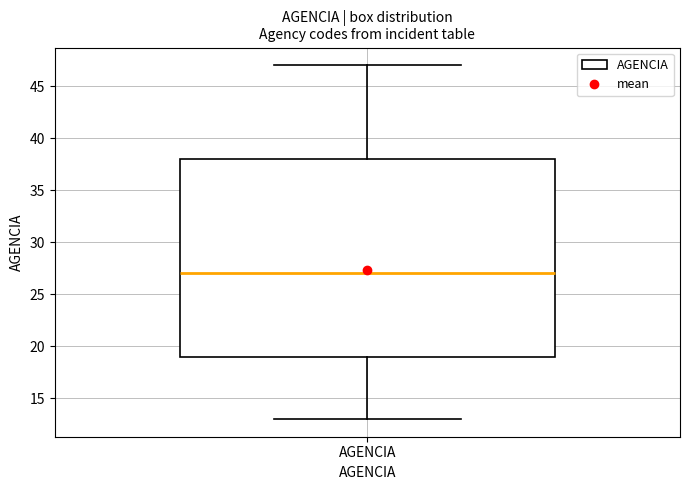

Read this box plot against the y-axis: the position of the median line, the range covered by the box, and the ends of both whiskers. The values are not printed on the chart, so give them approximately, as read against the axis.

median 27, box 19 to 38, whiskers 13 to 47